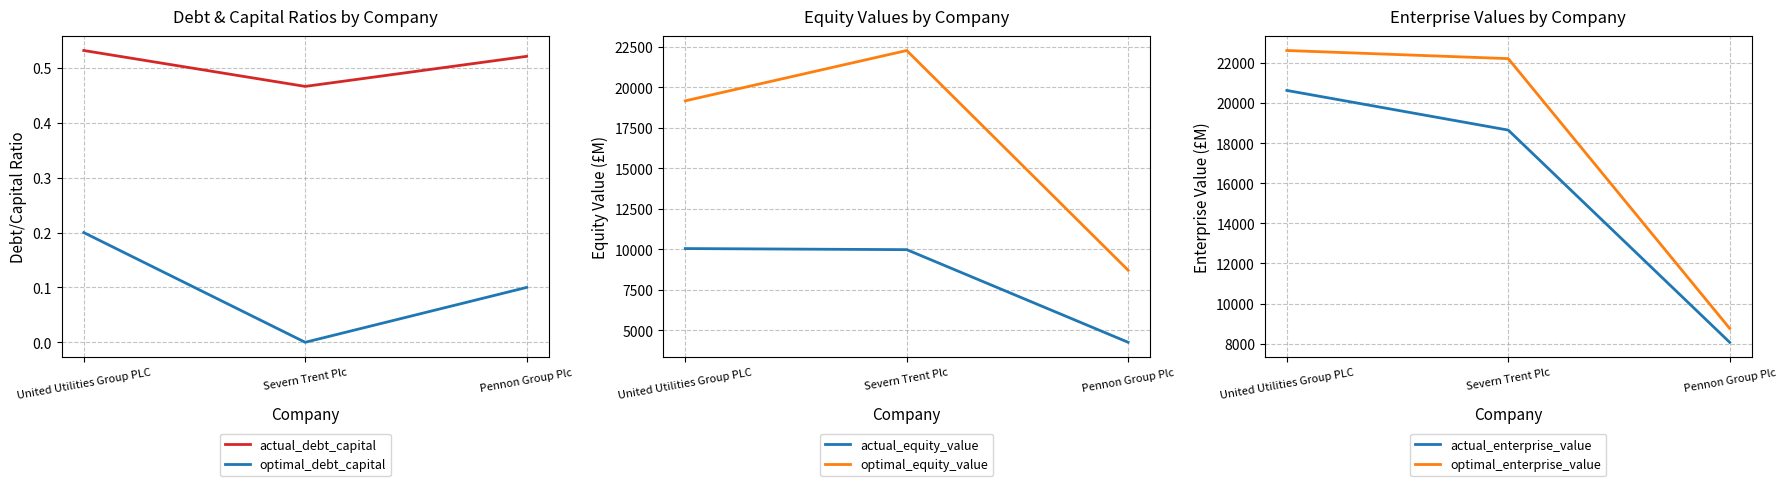

At which category is the sum across all series the highest?

Severn Trent Plc